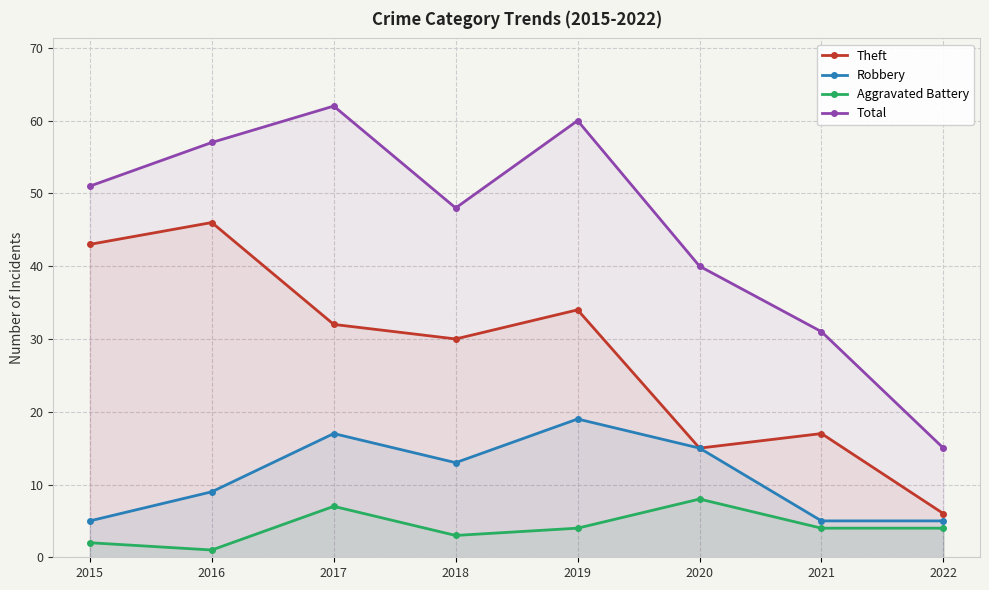

At which label does Robbery reach its minimum?

2015